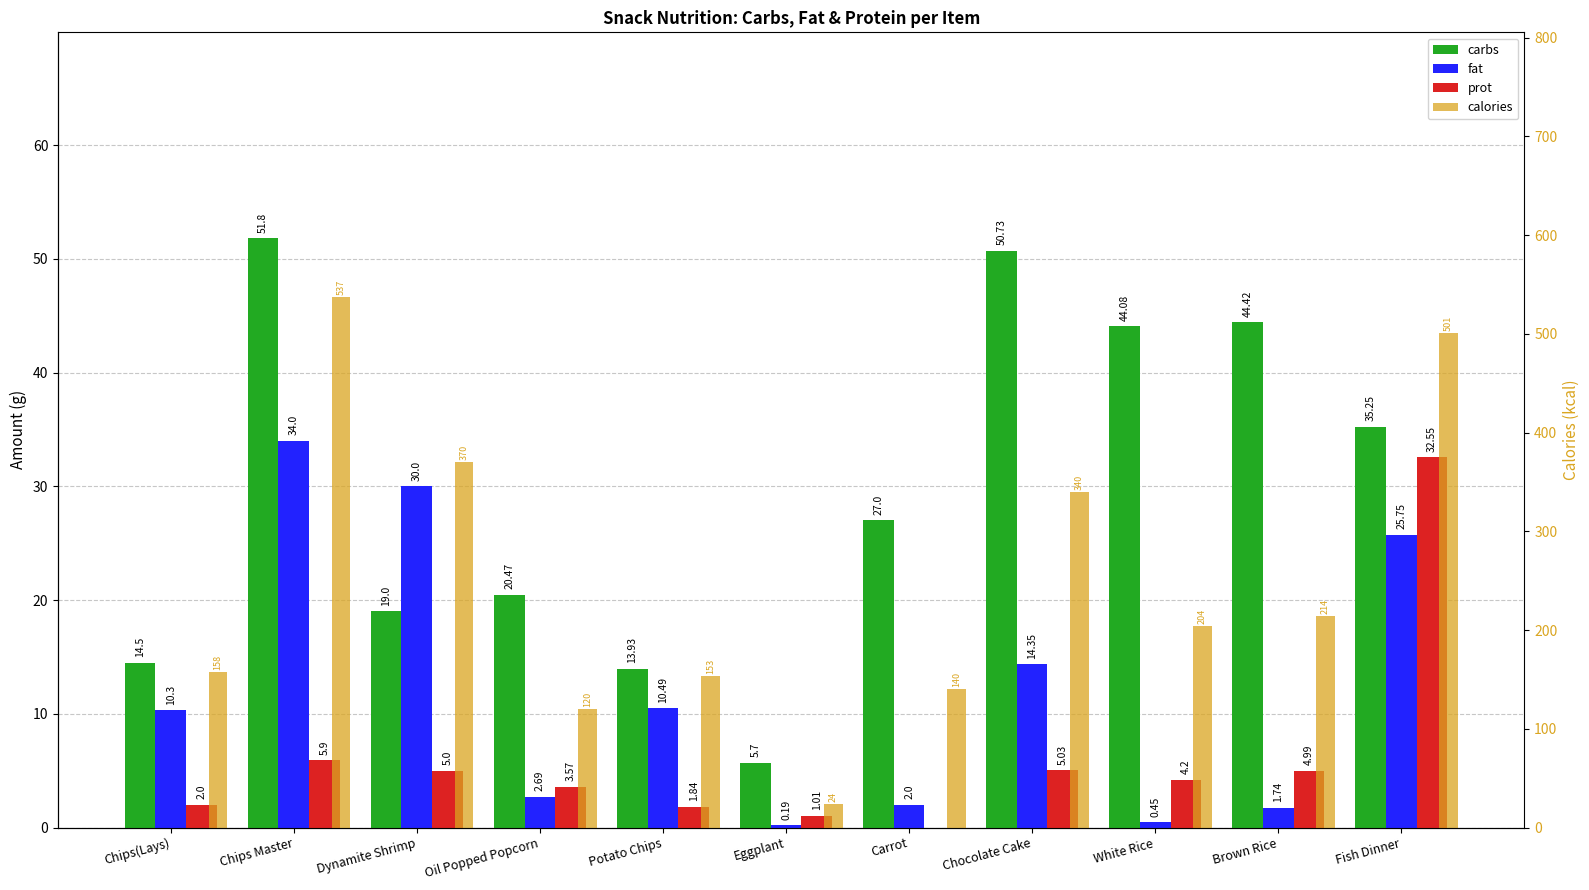

Reading left to right, list all the values displayed in this chart.

carbs: 14.5	51.8	19.0	20.5	13.9	5.7	27.0	50.7	44.1	44.4	35.2
fat: 10.3	34.0	30.0	2.7	10.5	0.2	2.0	14.3	0.5	1.7	25.8
prot: 2.0	5.9	5.0	3.6	1.8	1.0	0.0	5.0	4.2	5.0	32.5
calories: 158.0	537.0	370.0	120.0	153.0	24.0	140.0	340.0	204.0	214.0	501.0